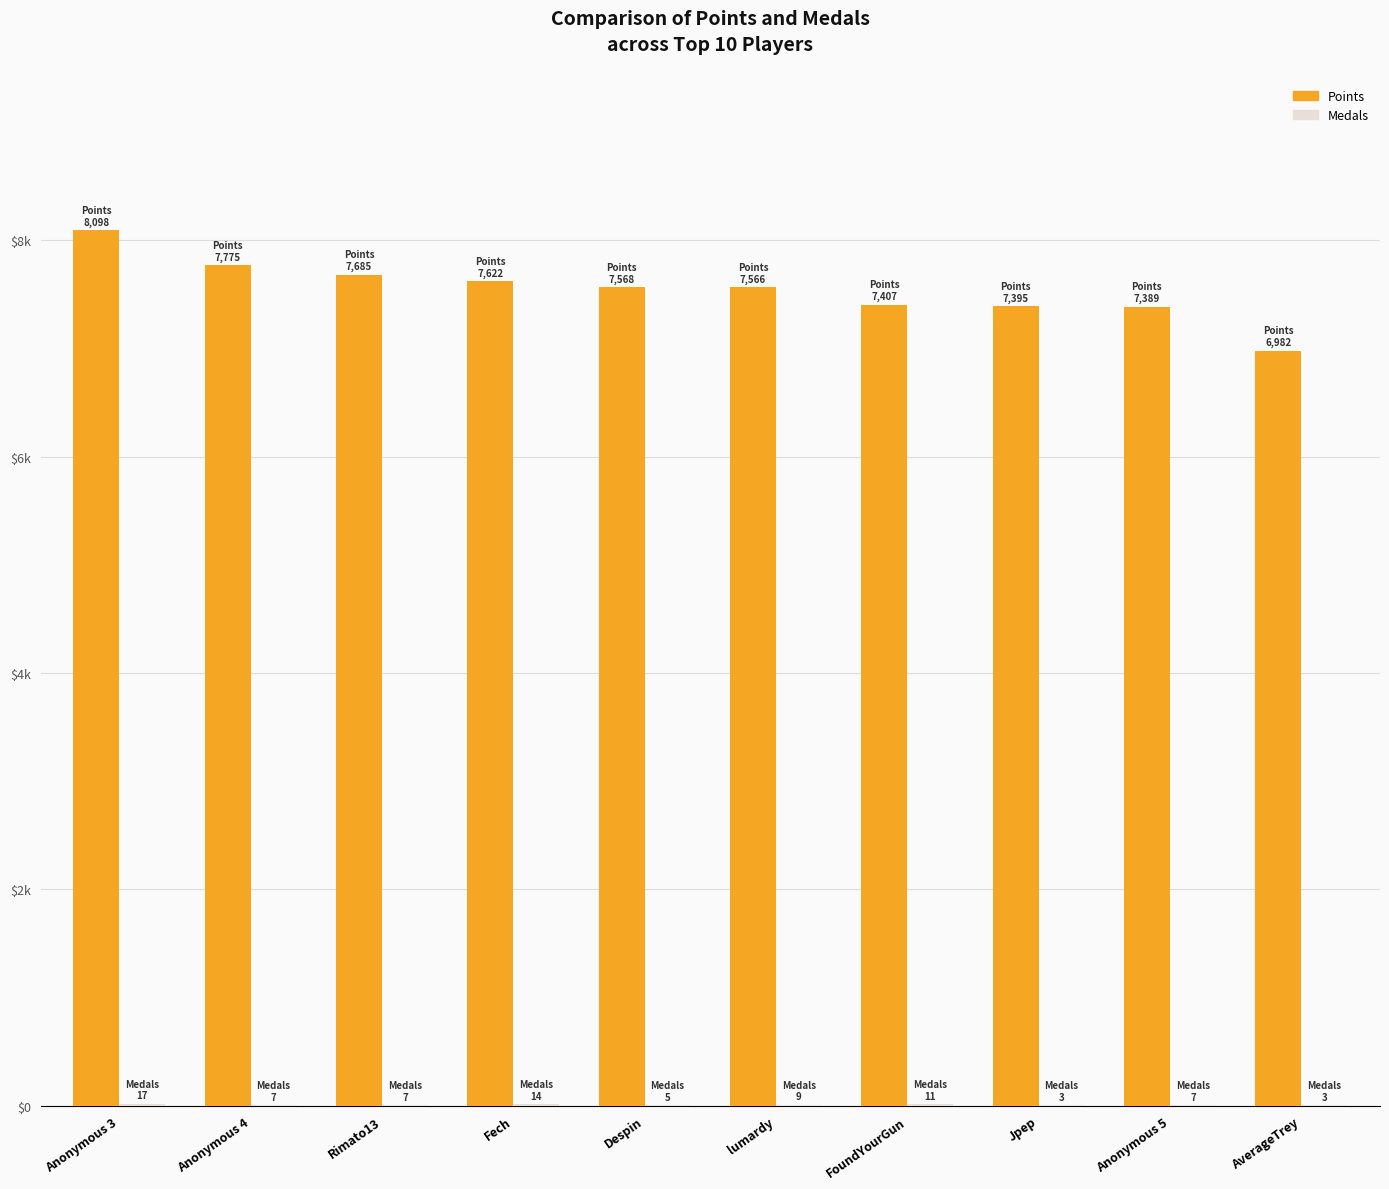

What is the difference between the maximum and second lowest values in the Medals series?

14